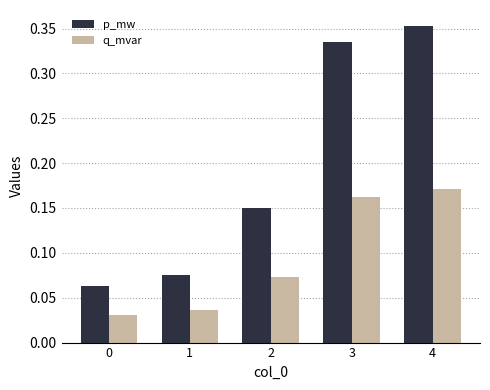

Which series changed the most between 0 and 4?

p_mw